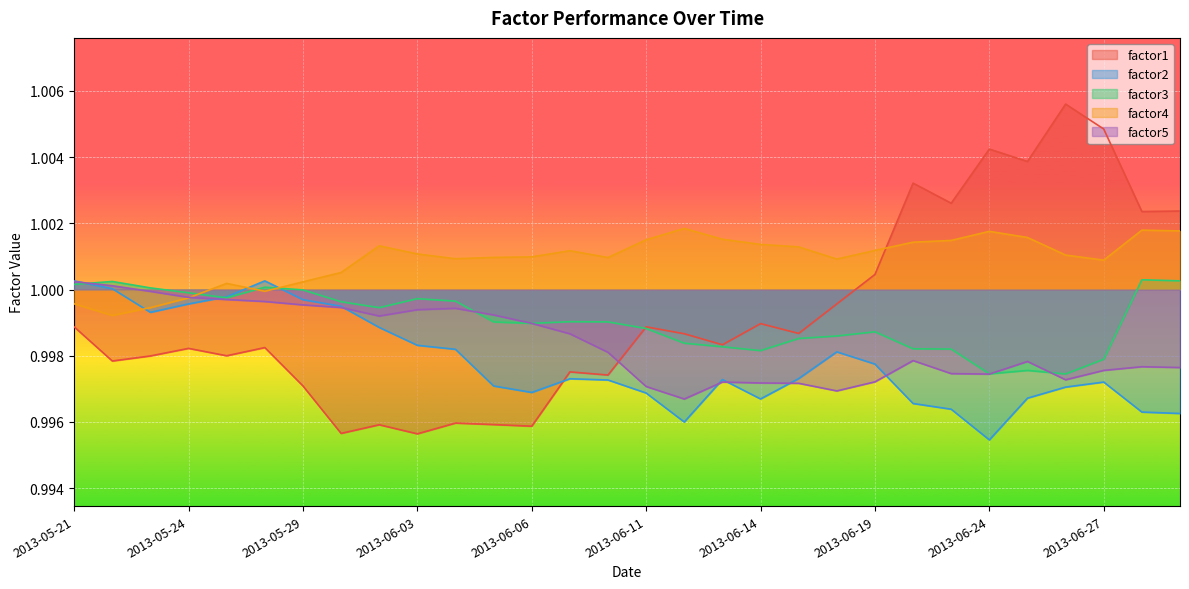

Reading left to right, list all the values displayed in this chart.

factor1: 2013-05-21=1.0	2013-05-22=1.0	2013-05-23=1.0	2013-05-24=1.0	2013-05-27=1.0	2013-05-28=1.0	2013-05-29=1.0	2013-05-30=1.0	2013-05-31=1.0	2013-06-03=1.0	2013-06-04=1.0	2013-06-05=1.0	2013-06-06=1.0	2013-06-07=1.0	2013-06-10=1.0	2013-06-11=1.0	2013-06-12=1.0	2013-06-13=1.0	2013-06-14=1.0	2013-06-17=1.0	2013-06-18=1.0	2013-06-19=1.0	2013-06-20=1.0	2013-06-21=1.0	2013-06-24=1.0	2013-06-25=1.0	2013-06-26=1.0	2013-06-27=1.0	2013-06-28=1.0	2013-07-01=1.0
factor2: 2013-05-21=1.0	2013-05-22=1.0	2013-05-23=1.0	2013-05-24=1.0	2013-05-27=1.0	2013-05-28=1.0	2013-05-29=1.0	2013-05-30=1.0	2013-05-31=1.0	2013-06-03=1.0	2013-06-04=1.0	2013-06-05=1.0	2013-06-06=1.0	2013-06-07=1.0	2013-06-10=1.0	2013-06-11=1.0	2013-06-12=1.0	2013-06-13=1.0	2013-06-14=1.0	2013-06-17=1.0	2013-06-18=1.0	2013-06-19=1.0	2013-06-20=1.0	2013-06-21=1.0	2013-06-24=1.0	2013-06-25=1.0	2013-06-26=1.0	2013-06-27=1.0	2013-06-28=1.0	2013-07-01=1.0
factor3: 2013-05-21=1.0	2013-05-22=1.0	2013-05-23=1.0	2013-05-24=1.0	2013-05-27=1.0	2013-05-28=1.0	2013-05-29=1.0	2013-05-30=1.0	2013-05-31=1.0	2013-06-03=1.0	2013-06-04=1.0	2013-06-05=1.0	2013-06-06=1.0	2013-06-07=1.0	2013-06-10=1.0	2013-06-11=1.0	2013-06-12=1.0	2013-06-13=1.0	2013-06-14=1.0	2013-06-17=1.0	2013-06-18=1.0	2013-06-19=1.0	2013-06-20=1.0	2013-06-21=1.0	2013-06-24=1.0	2013-06-25=1.0	2013-06-26=1.0	2013-06-27=1.0	2013-06-28=1.0	2013-07-01=1.0
factor4: 2013-05-21=1.0	2013-05-22=1.0	2013-05-23=1.0	2013-05-24=1.0	2013-05-27=1.0	2013-05-28=1.0	2013-05-29=1.0	2013-05-30=1.0	2013-05-31=1.0	2013-06-03=1.0	2013-06-04=1.0	2013-06-05=1.0	2013-06-06=1.0	2013-06-07=1.0	2013-06-10=1.0	2013-06-11=1.0	2013-06-12=1.0	2013-06-13=1.0	2013-06-14=1.0	2013-06-17=1.0	2013-06-18=1.0	2013-06-19=1.0	2013-06-20=1.0	2013-06-21=1.0	2013-06-24=1.0	2013-06-25=1.0	2013-06-26=1.0	2013-06-27=1.0	2013-06-28=1.0	2013-07-01=1.0
factor5: 2013-05-21=1.0	2013-05-22=1.0	2013-05-23=1.0	2013-05-24=1.0	2013-05-27=1.0	2013-05-28=1.0	2013-05-29=1.0	2013-05-30=1.0	2013-05-31=1.0	2013-06-03=1.0	2013-06-04=1.0	2013-06-05=1.0	2013-06-06=1.0	2013-06-07=1.0	2013-06-10=1.0	2013-06-11=1.0	2013-06-12=1.0	2013-06-13=1.0	2013-06-14=1.0	2013-06-17=1.0	2013-06-18=1.0	2013-06-19=1.0	2013-06-20=1.0	2013-06-21=1.0	2013-06-24=1.0	2013-06-25=1.0	2013-06-26=1.0	2013-06-27=1.0	2013-06-28=1.0	2013-07-01=1.0